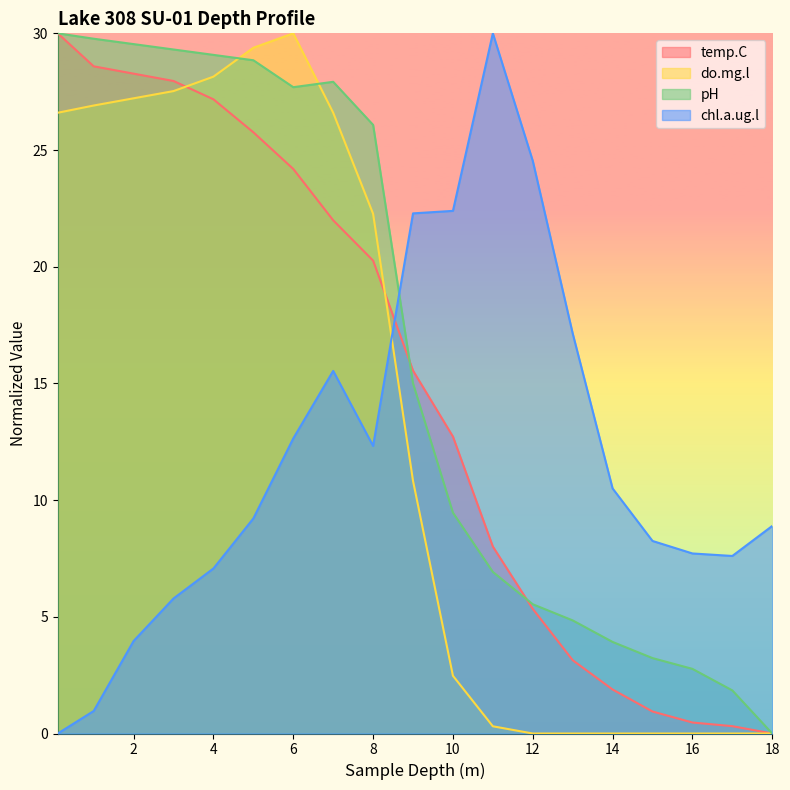

Does the chart have visible grid lines?

No